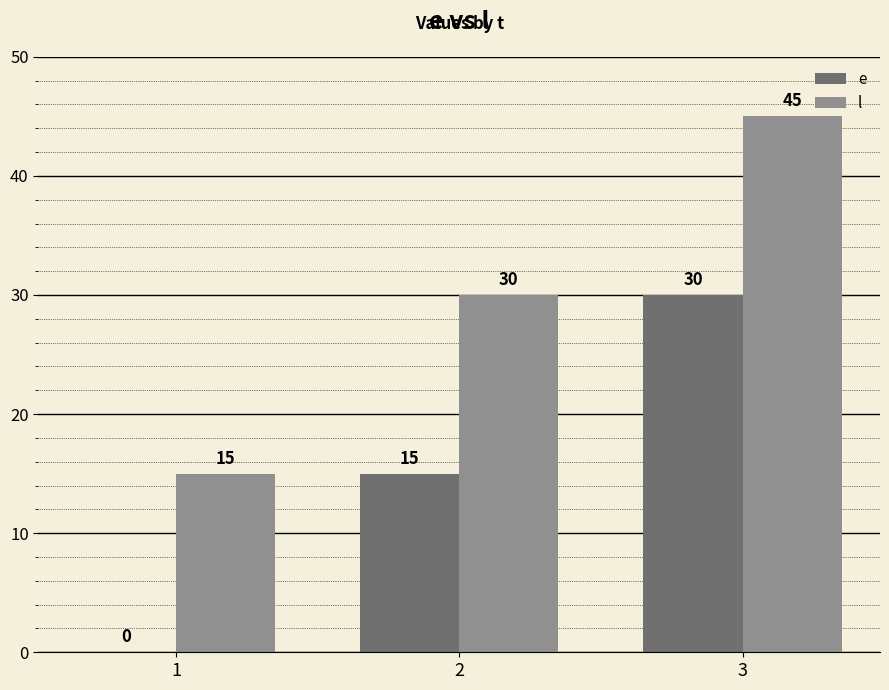

At which category is the sum across all series the highest?

3